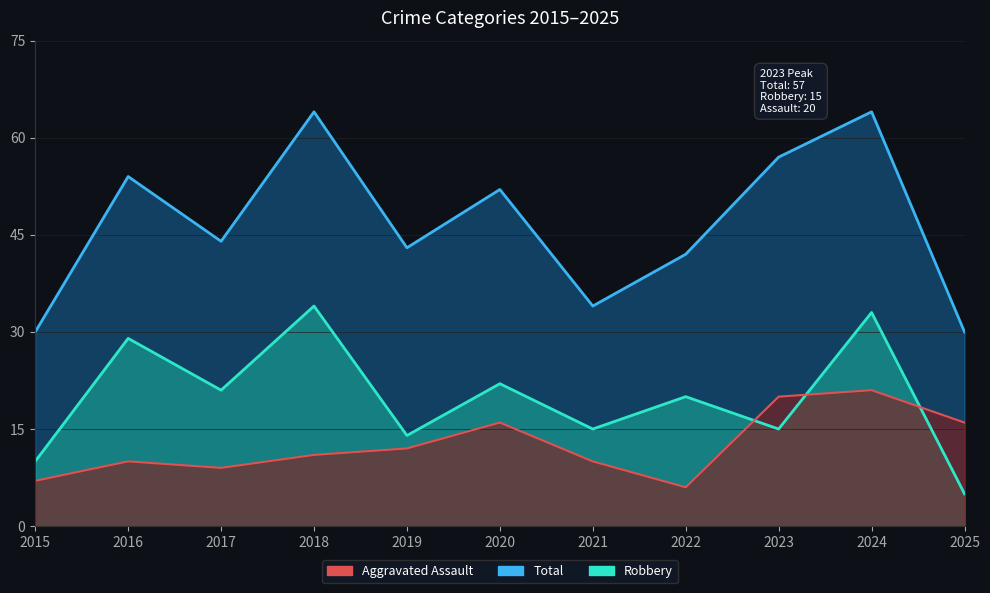

Where is the first local minimum for Robbery?

2017